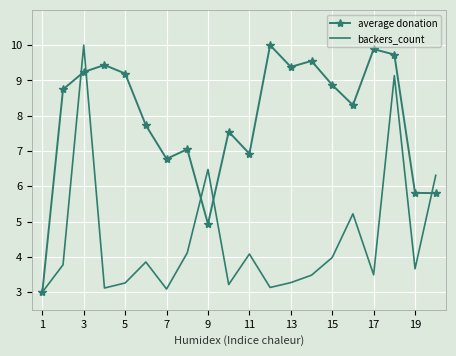

What is the sum of all backers_count values?

89.7